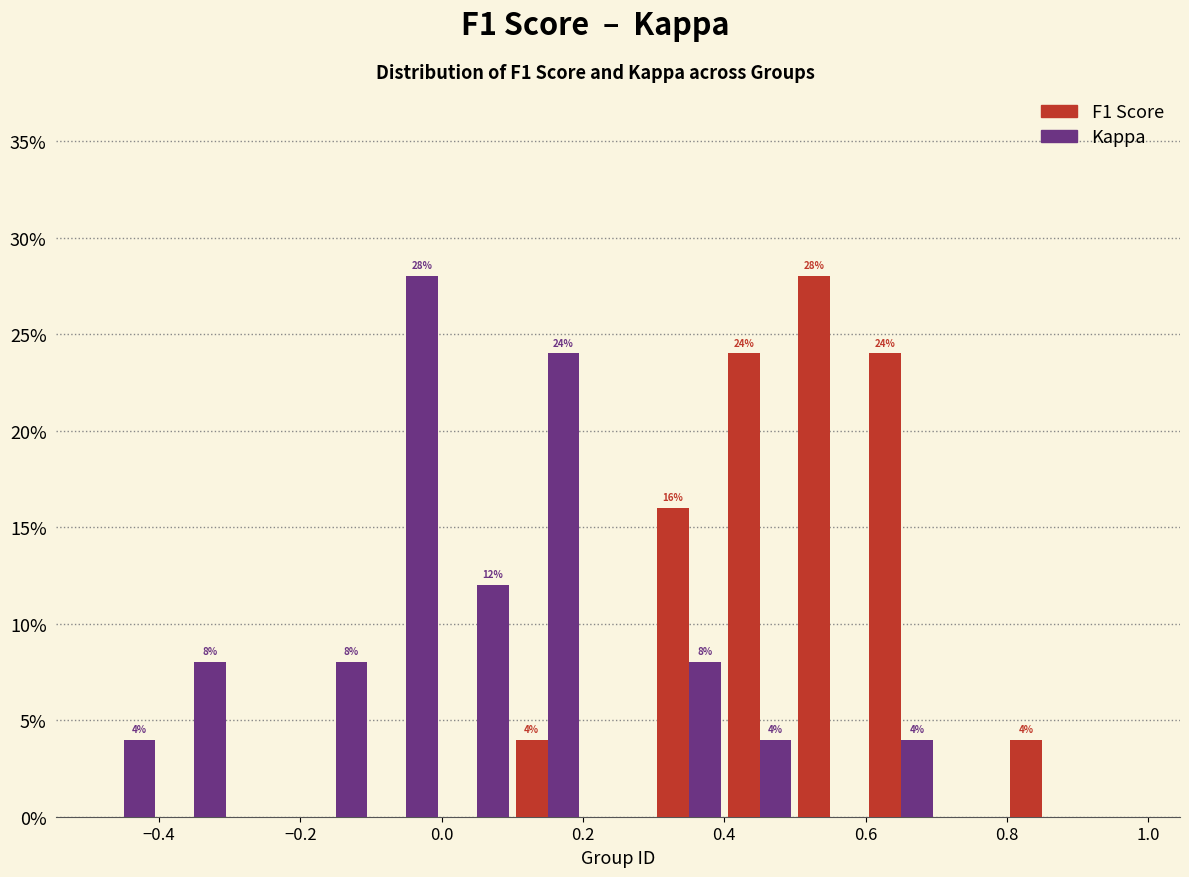

In the Kappa series, which range on the x-axis has the tallest bar?

-0.1 to 0.0